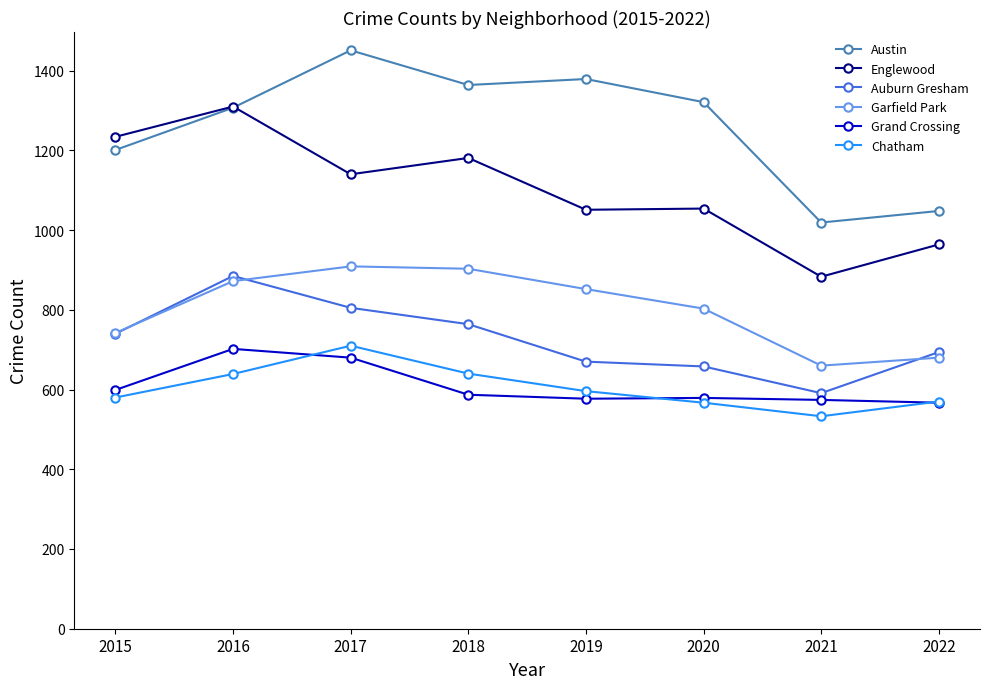

True or false: Auburn Gresham and Chatham cross at least once.

False